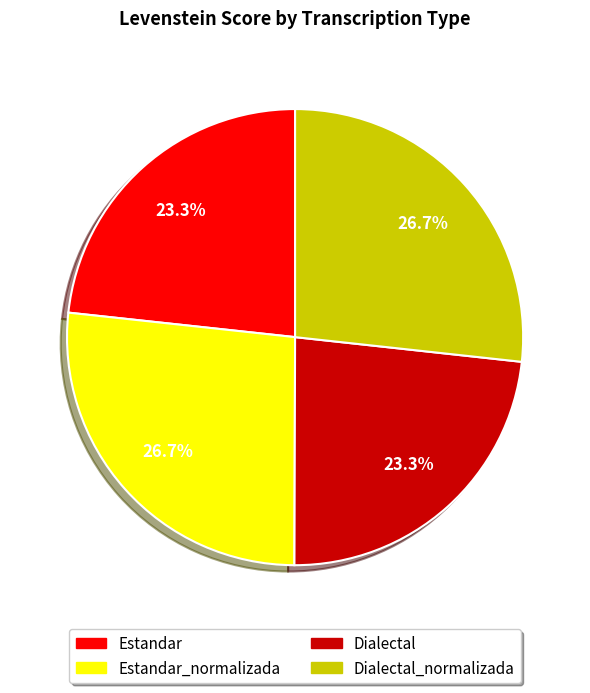

Approximately how many times larger is the value at Dialectal_normalizada compared to Estandar?

1.1